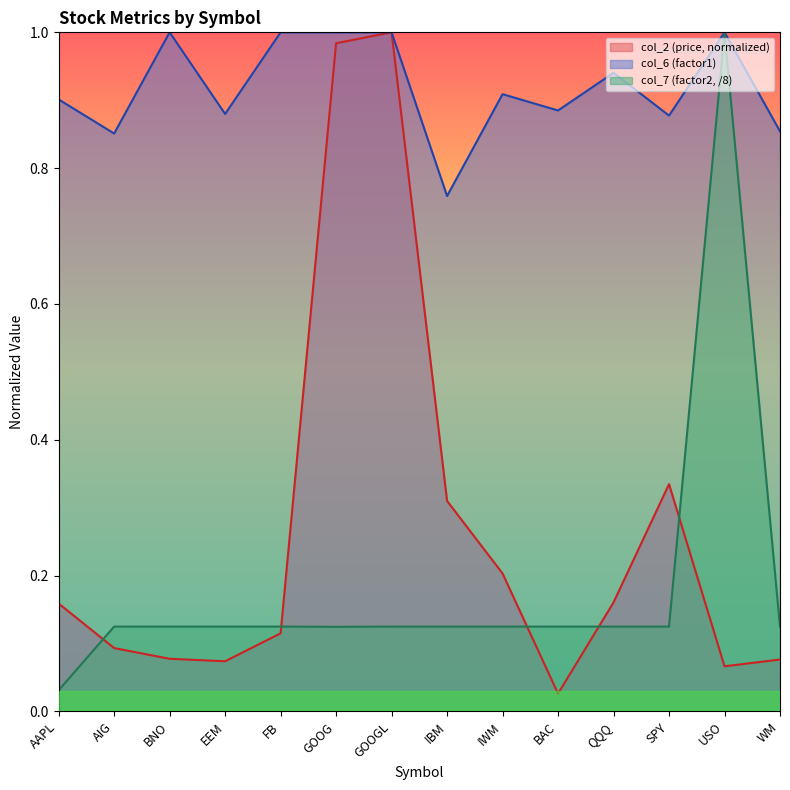

Which series has the largest total across all categories?

col_6 (factor1)